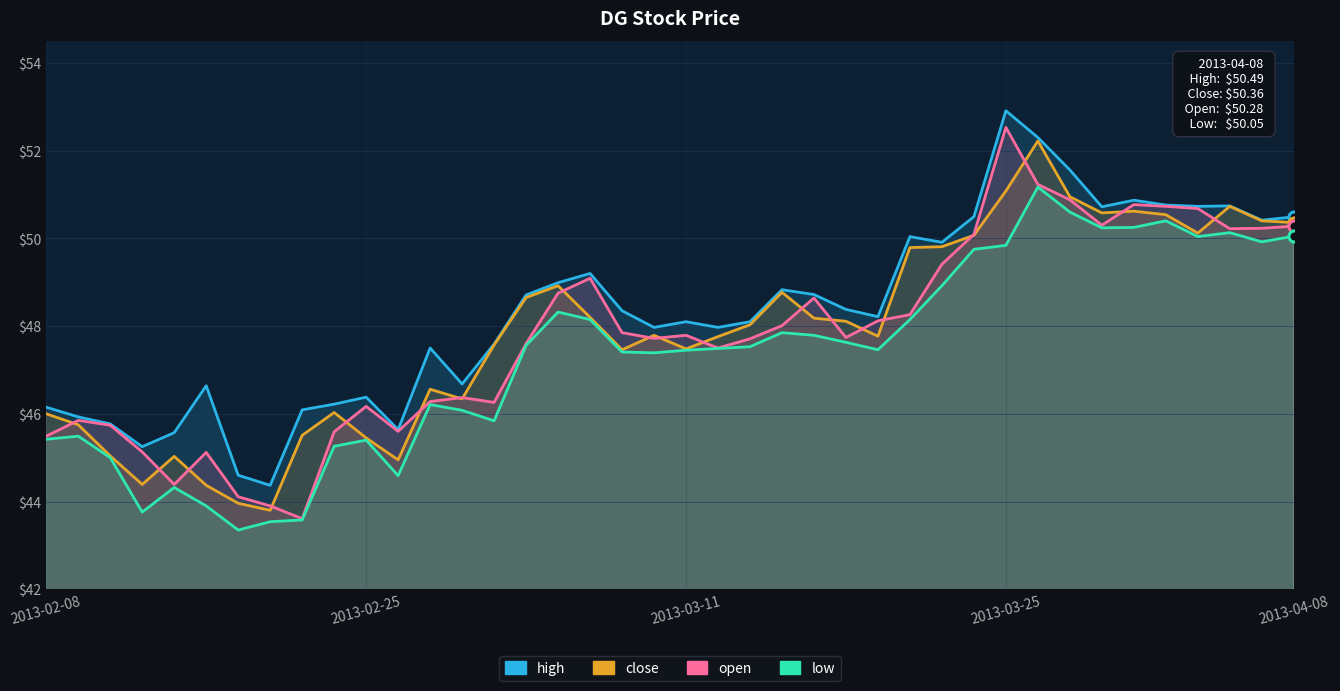

Where does the low series first go above 47?

15